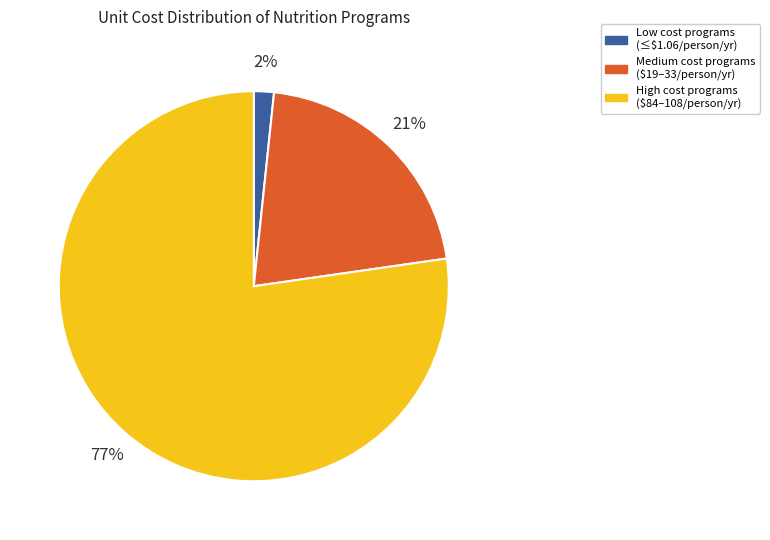

To the nearest percent, what is the average slice percentage?

33%